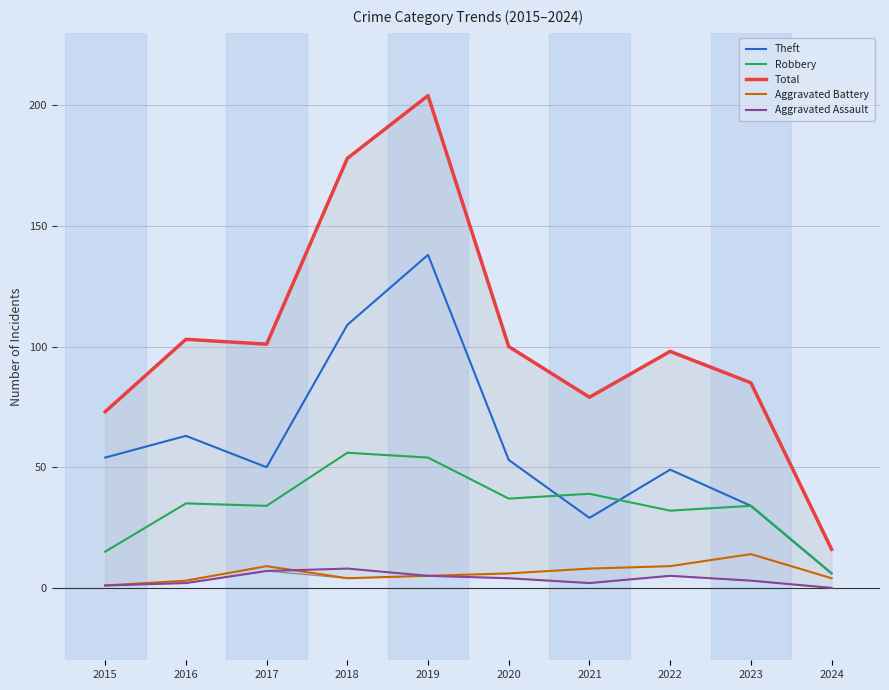

In Total, how many points are lower than both neighbors (excluding endpoints)?

2